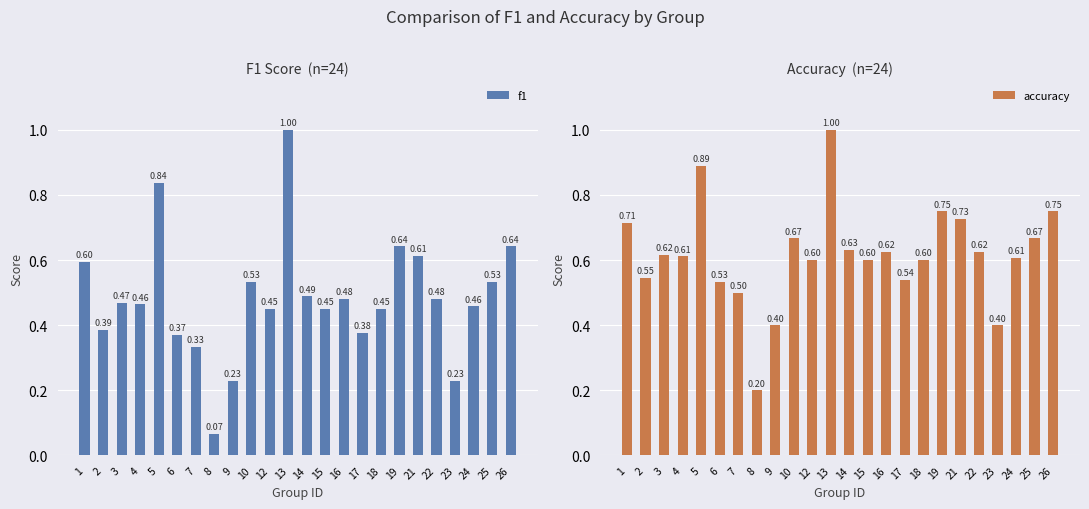

How many groups of bars are there?

24